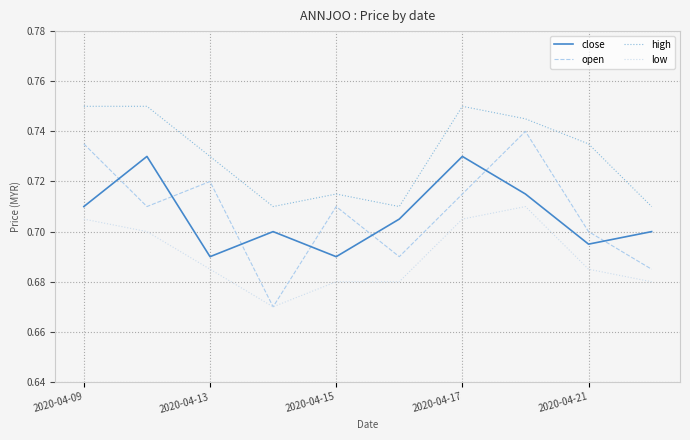

List the series in order of their peak value, highest first.

high, open, close, low